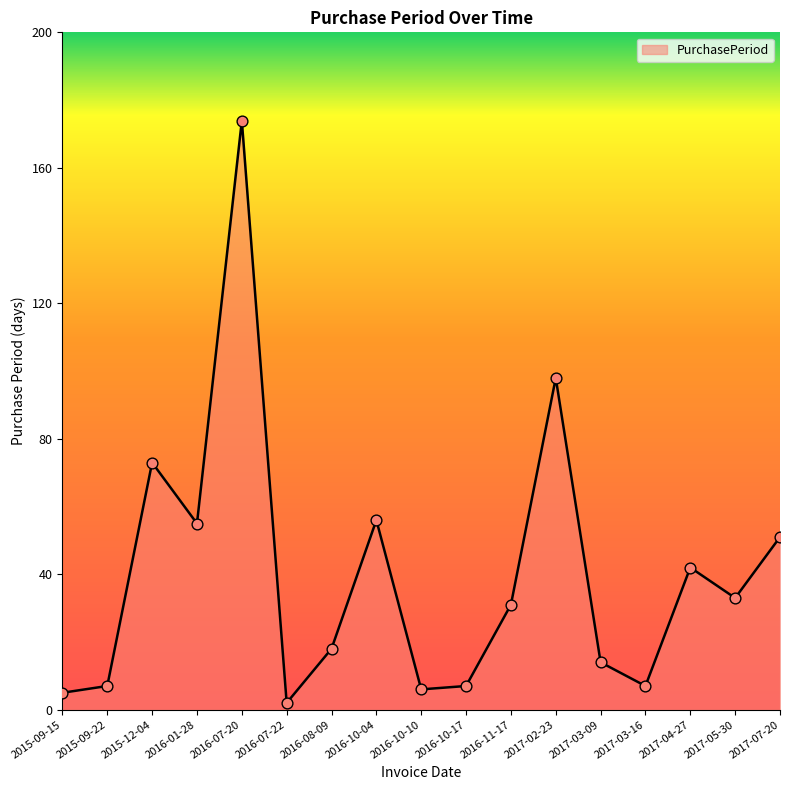

Approximately how many times larger is the value at 2015-09-15 compared to 2016-08-09?

0.3